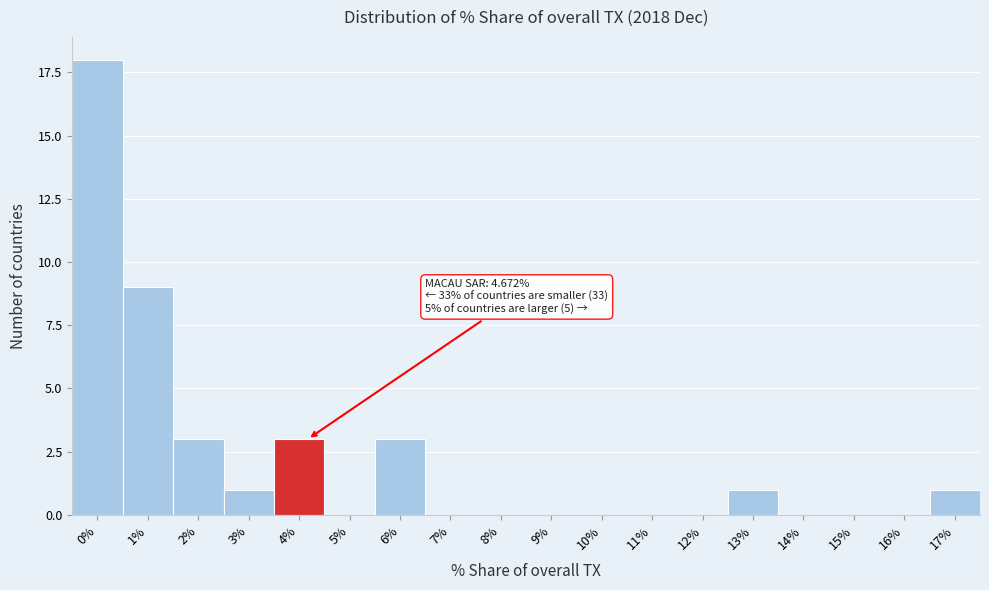

Reading right to left, transcribe all the data shown in this chart.

17%=1	16%=0	15%=0	14%=0	13%=1	12%=0	11%=0	10%=0	9%=0	8%=0	7%=0	6%=3	5%=0	4%=3	3%=1	2%=3	1%=9	0%=18